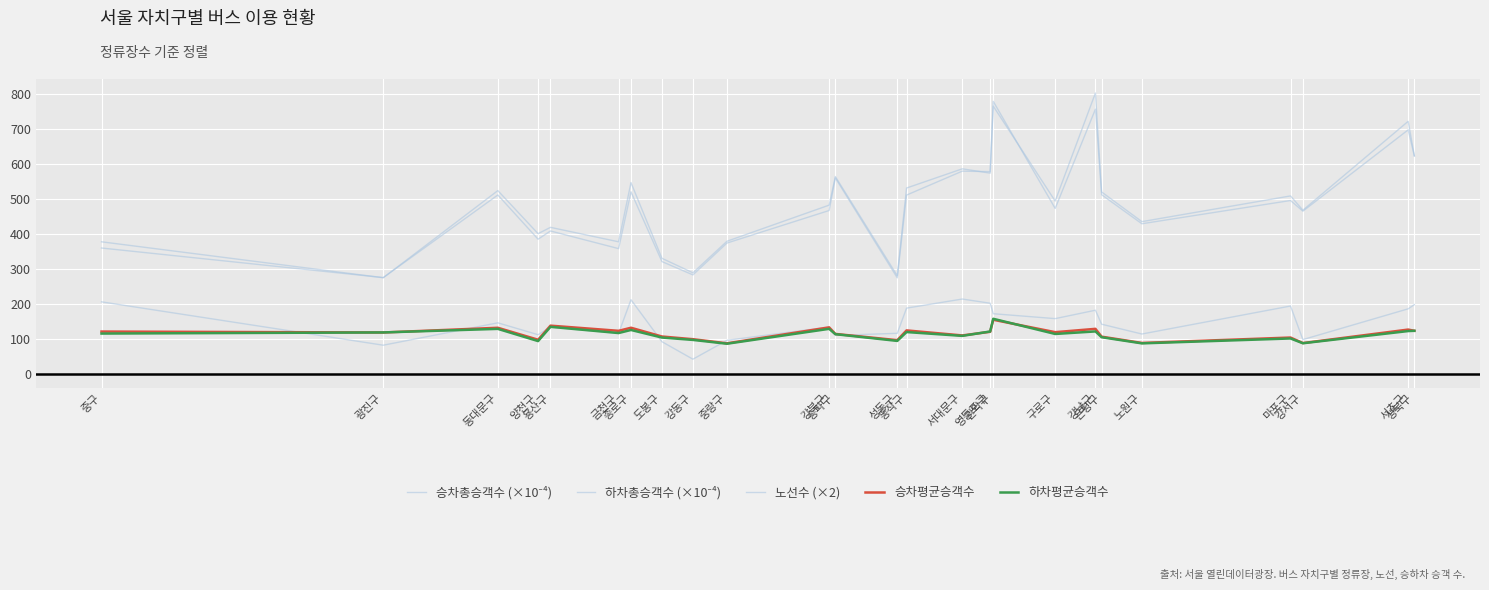

At which category does the chart reach its minimum across all series?

강동구